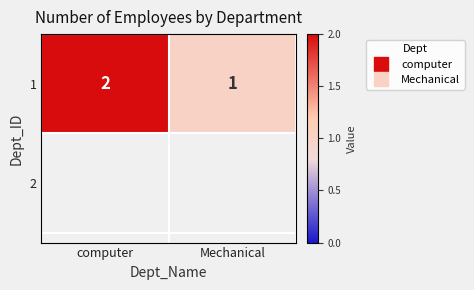

List the labels in order of value, smallest first.

Mechanical, computer